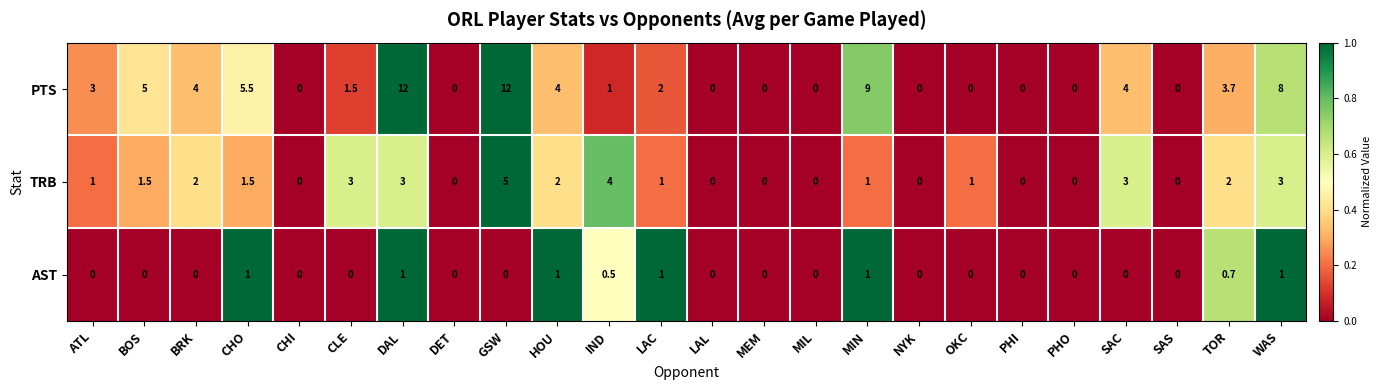

What is the greatest value displayed?

12.0